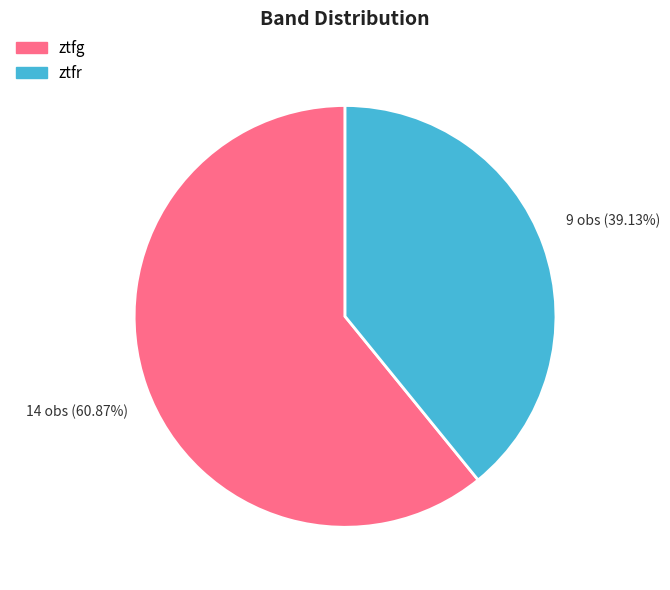

Which category accounts for the majority?

ztfg